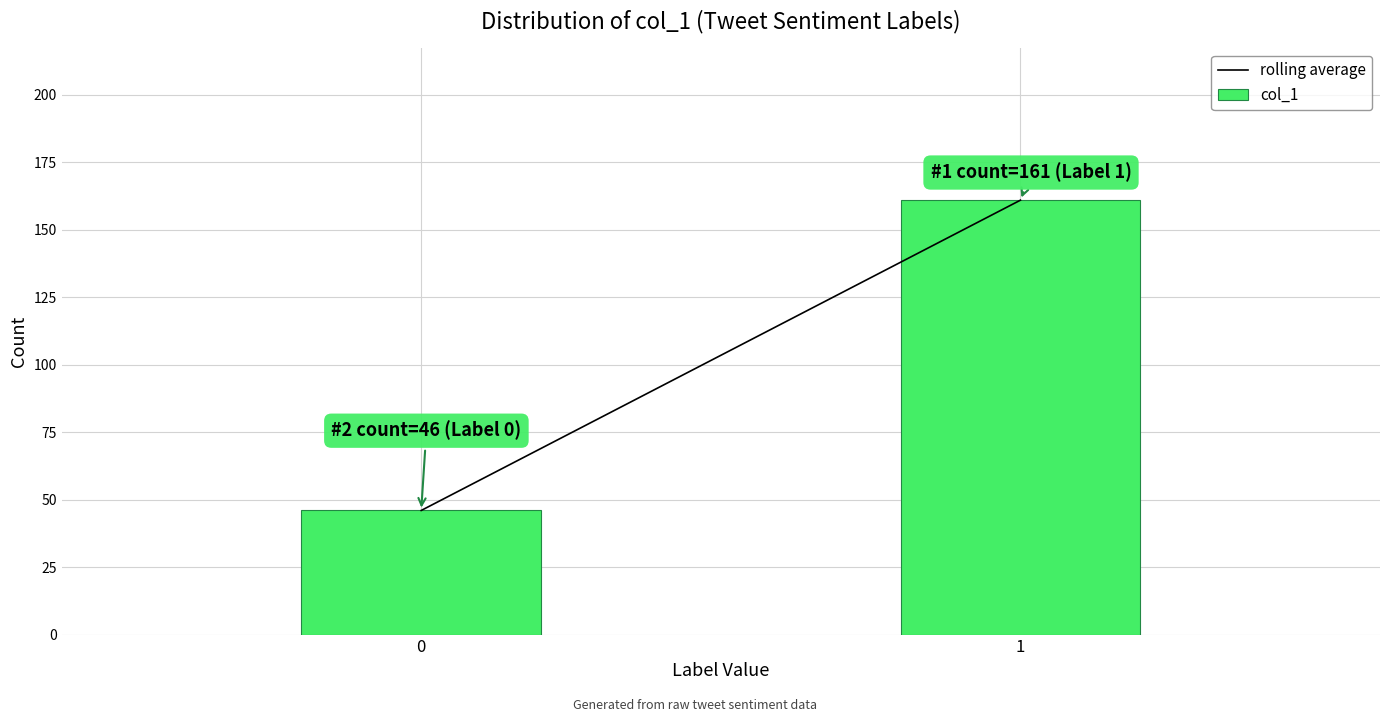

Reading left to right, transcribe all the data shown in this chart.

46	161